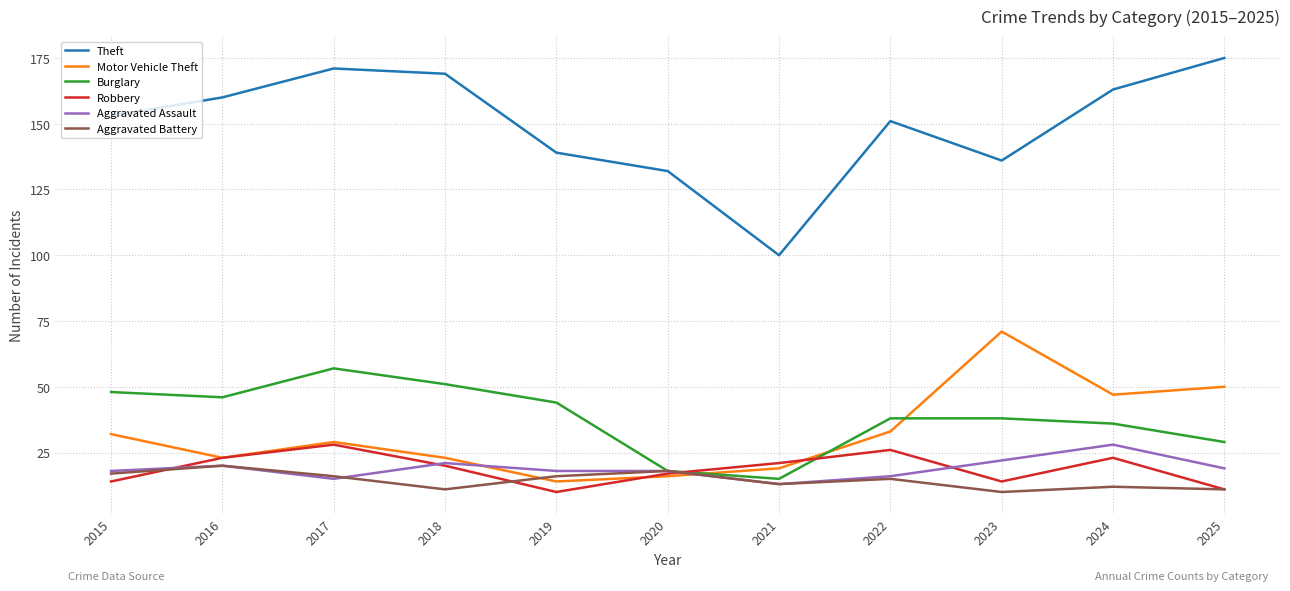

True or false: Theft and Motor Vehicle Theft intersect in this chart.

False